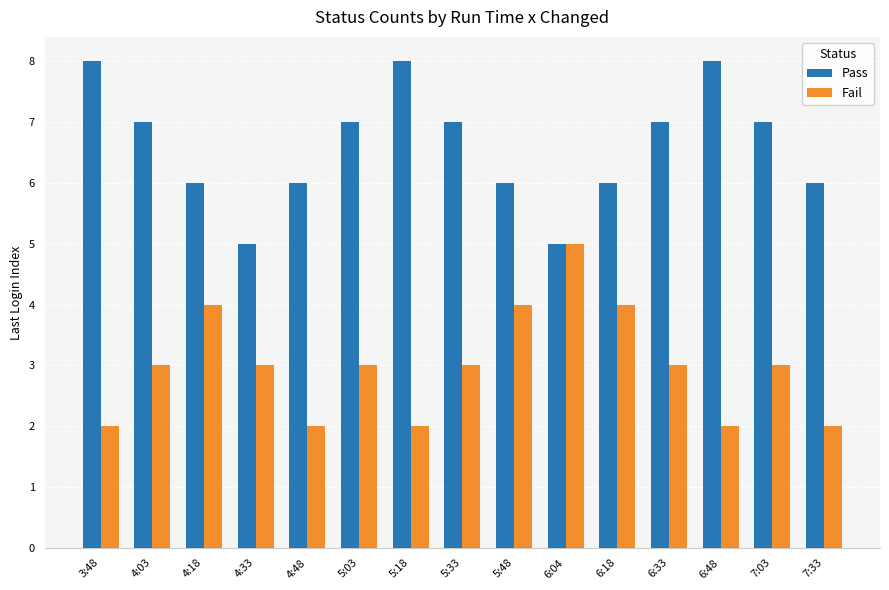

How many Pass values are between 6 and 7?

10